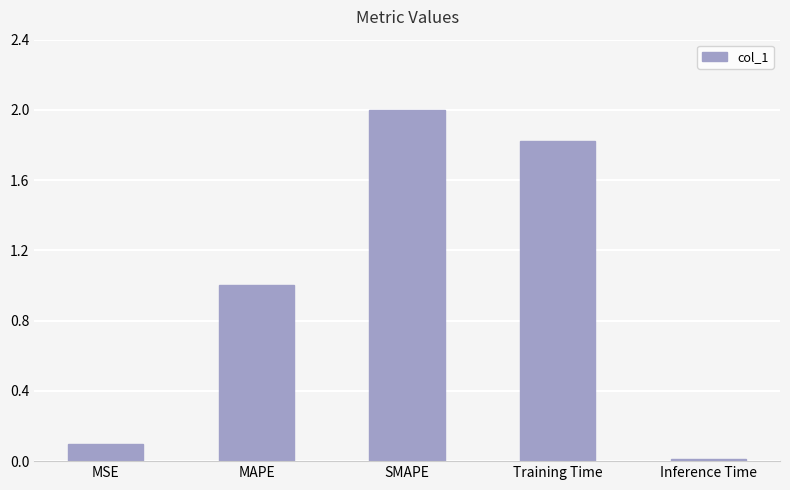

Between MAPE and MSE, which is larger?

MAPE